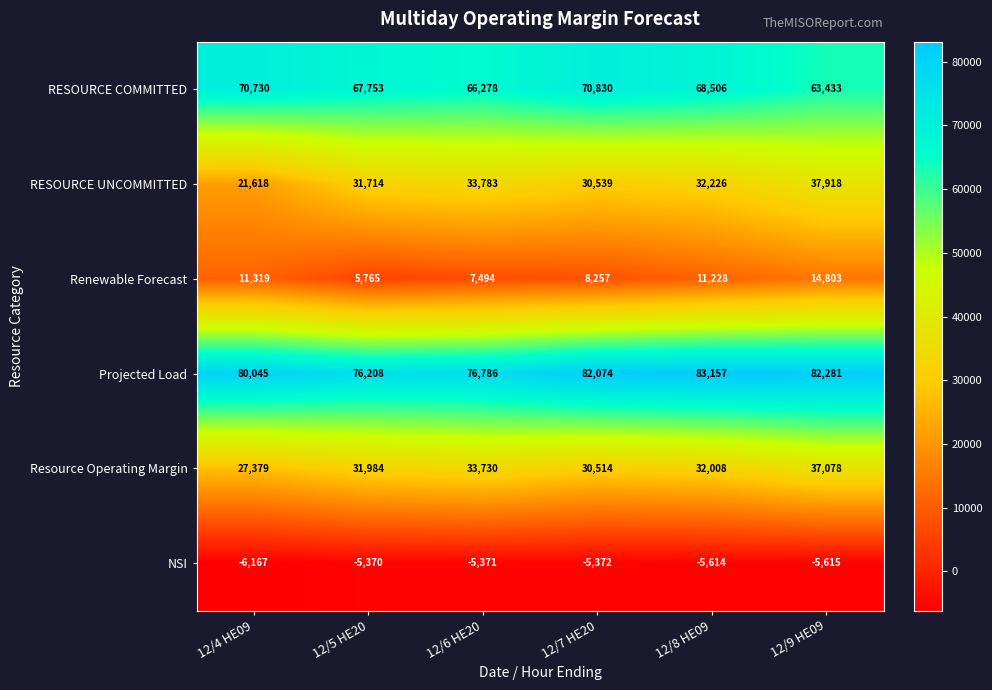

Is the value of Resource Operating Margin at 12/9 HE09 greater than the value of Projected Load at 12/6 HE20?

No